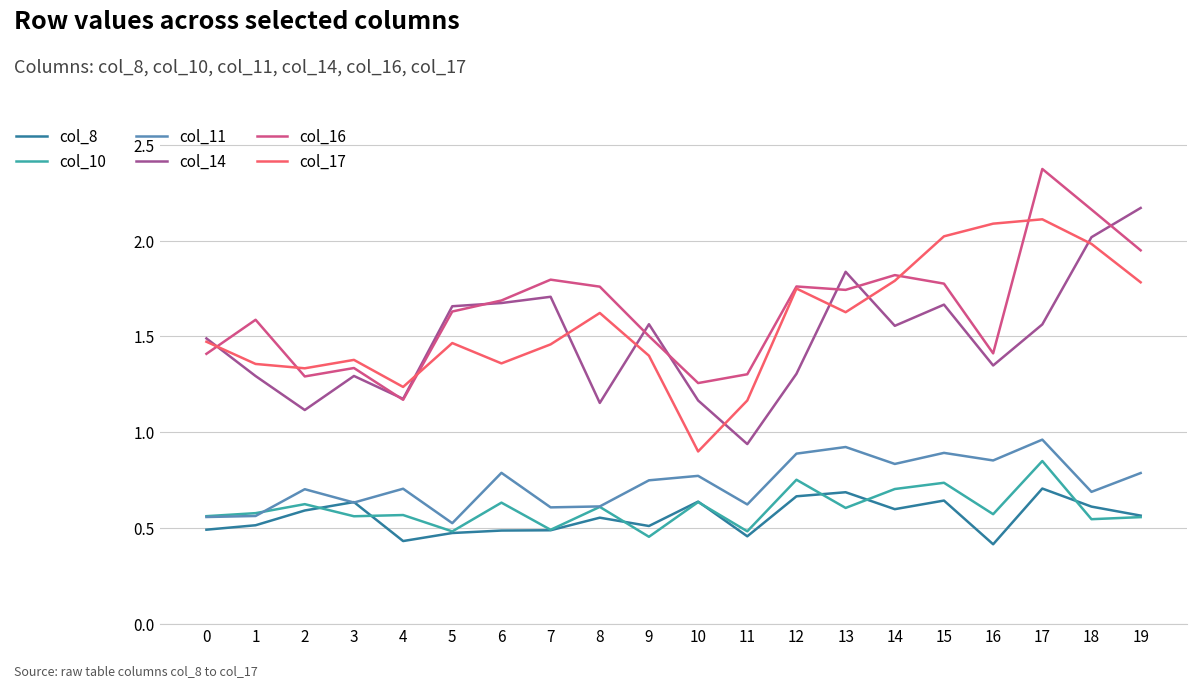

The col_16 series shows 1.4 at 16. True or false?

True